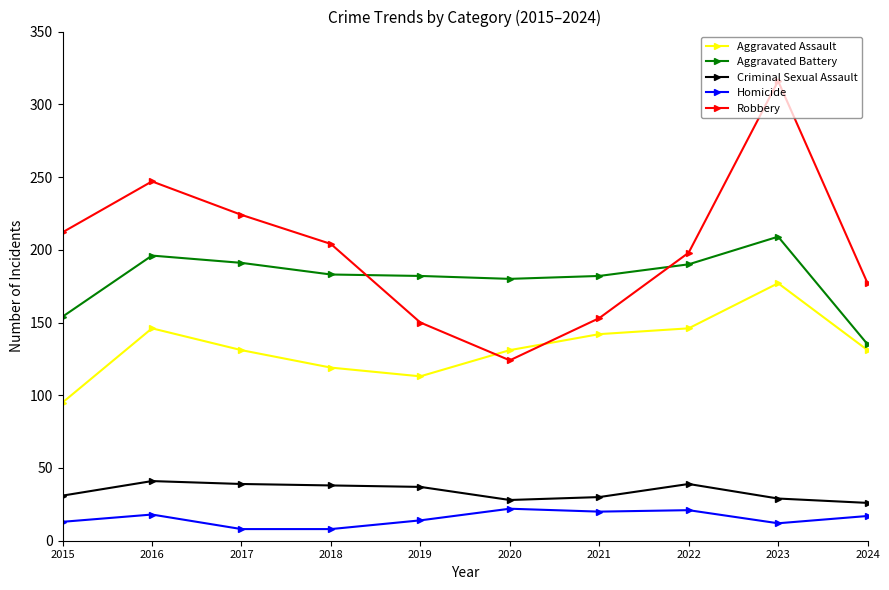

Is it true that Criminal Sexual Assault equals 31 at 2015?

True